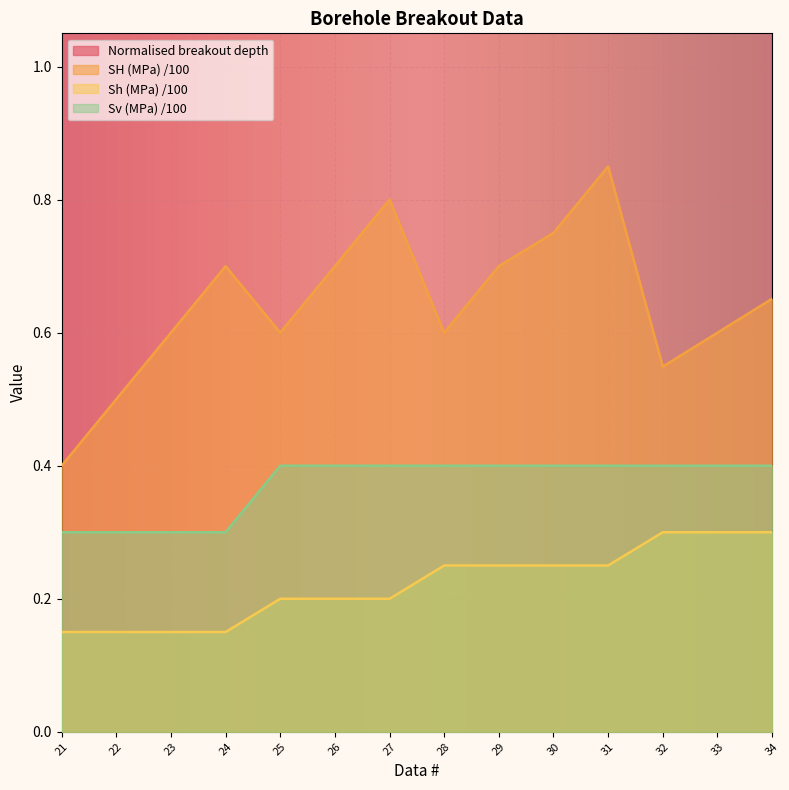

In Normalised breakout depth, how many points are lower than both neighbors (excluding endpoints)?

4